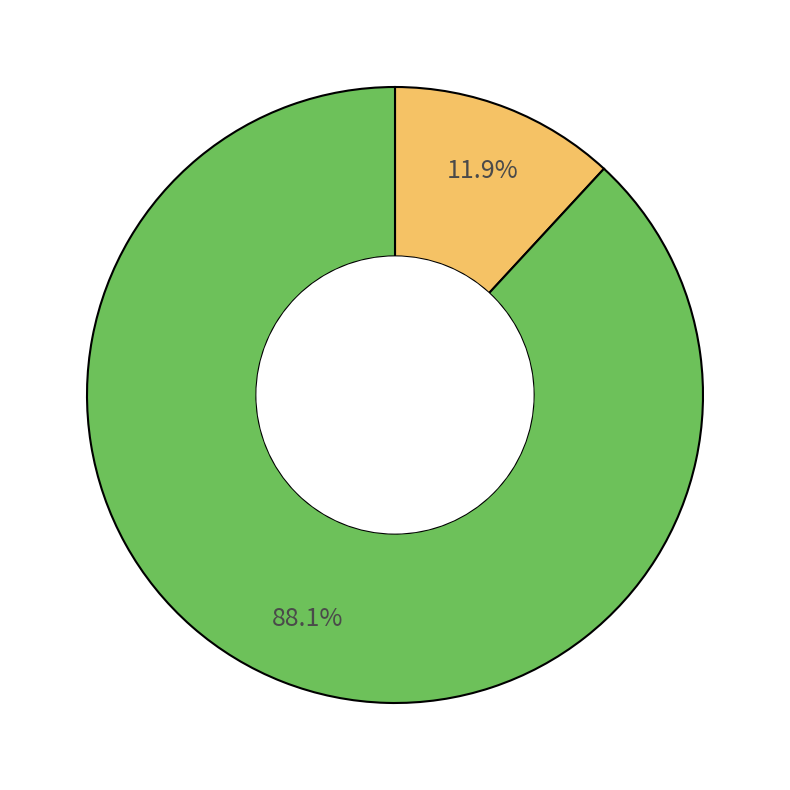

Is there any slice that represents more than half of the pie?

Yes